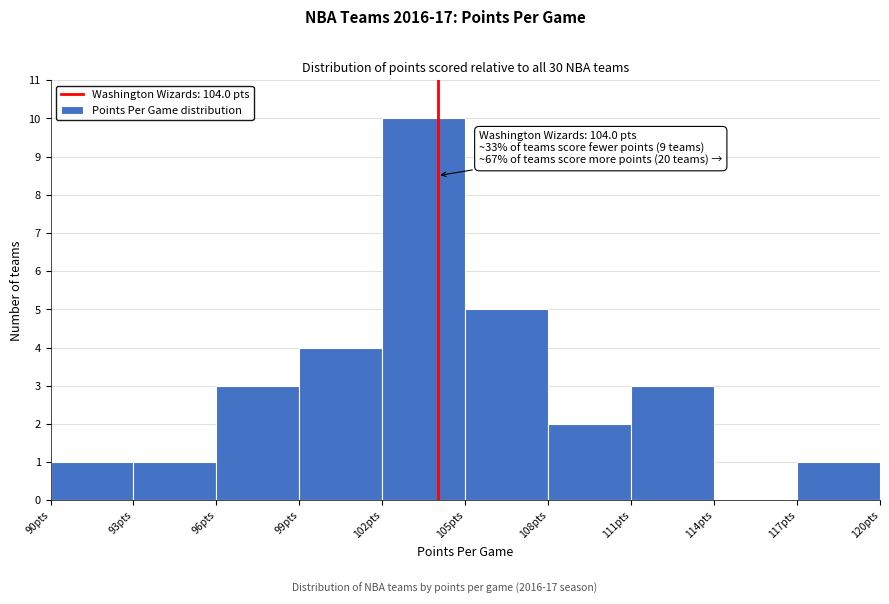

Which range on the x-axis has the tallest bar?

102 to 105